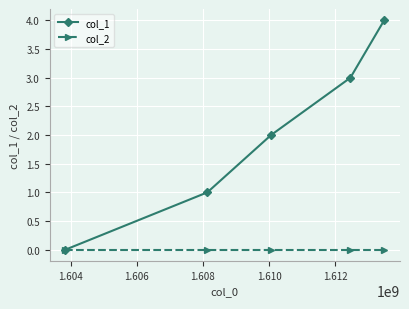

What is the value of the col_1 point at the 5th from the left?

4